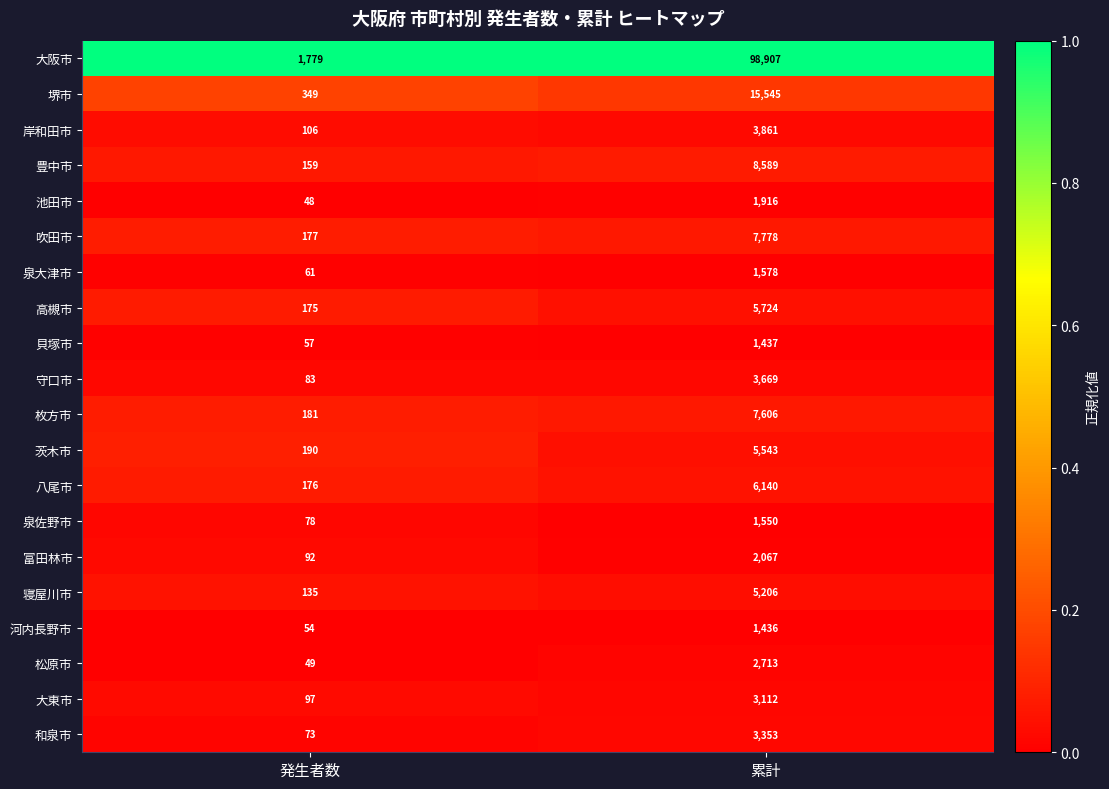

Which series has the largest total across all categories?

大阪市